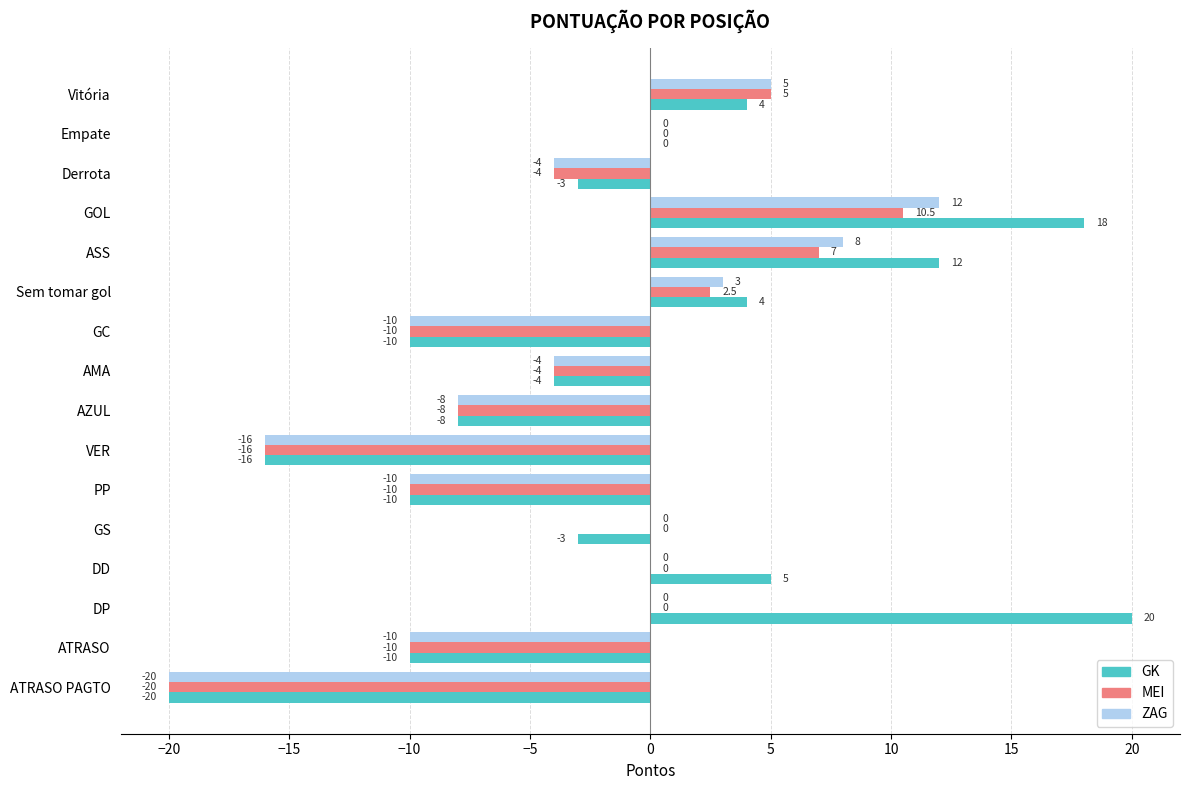

What value does the GK series have at Derrota?

-3.0